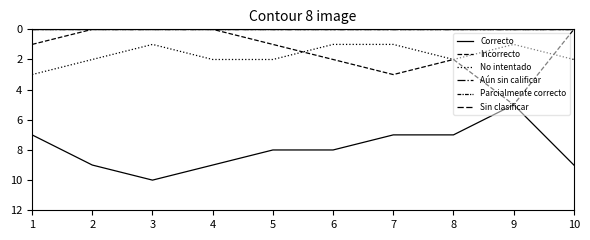

How many lines are shown in the chart?

6